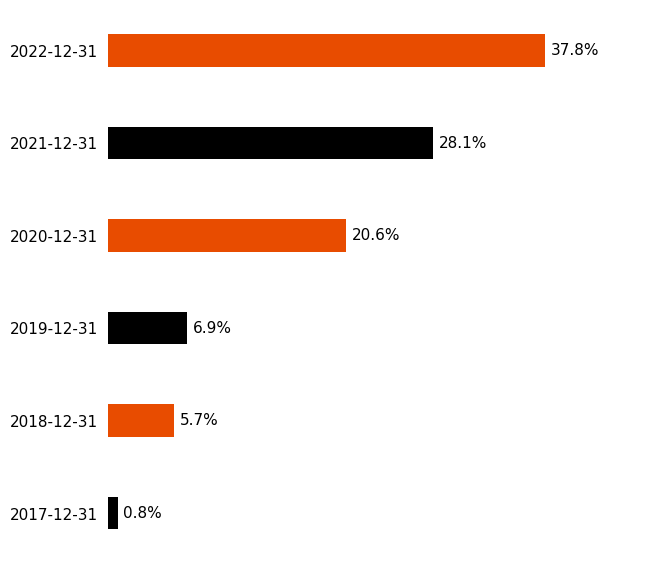

Rank the categories by value from highest to lowest.

2022-12-31, 2021-12-31, 2020-12-31, 2019-12-31, 2018-12-31, 2017-12-31